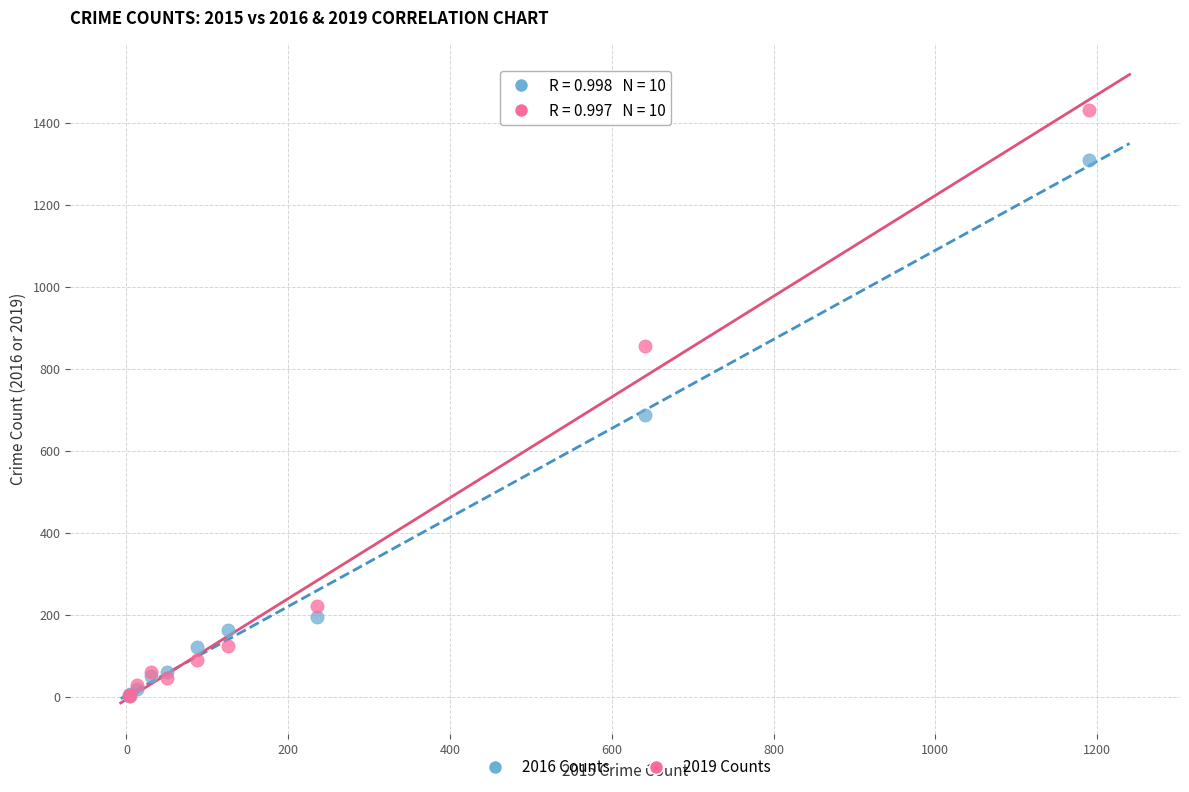

Across all series, what Y value is closest to 718?

689